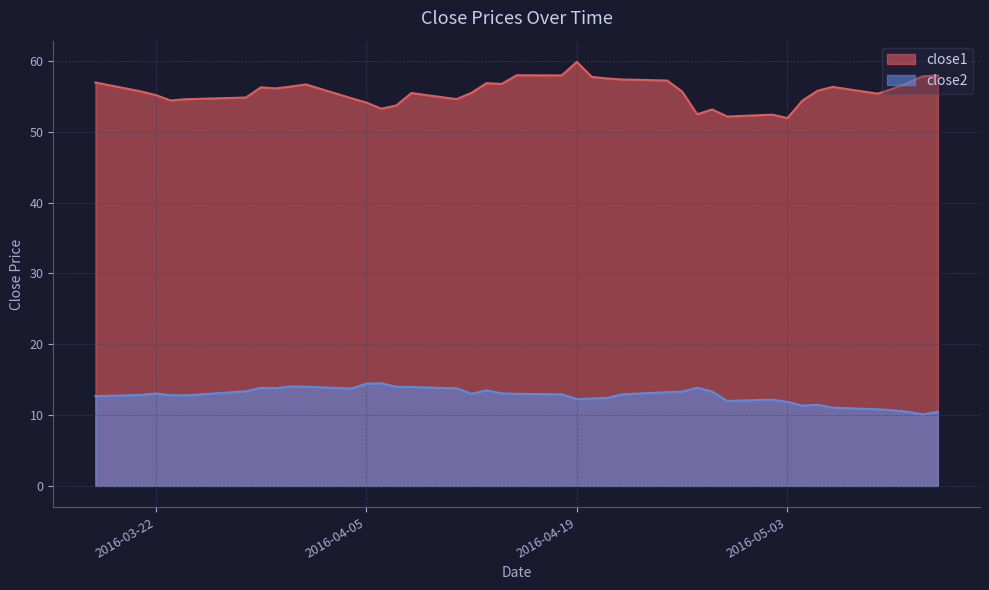

True or false: close1 and close2 intersect in this chart.

False